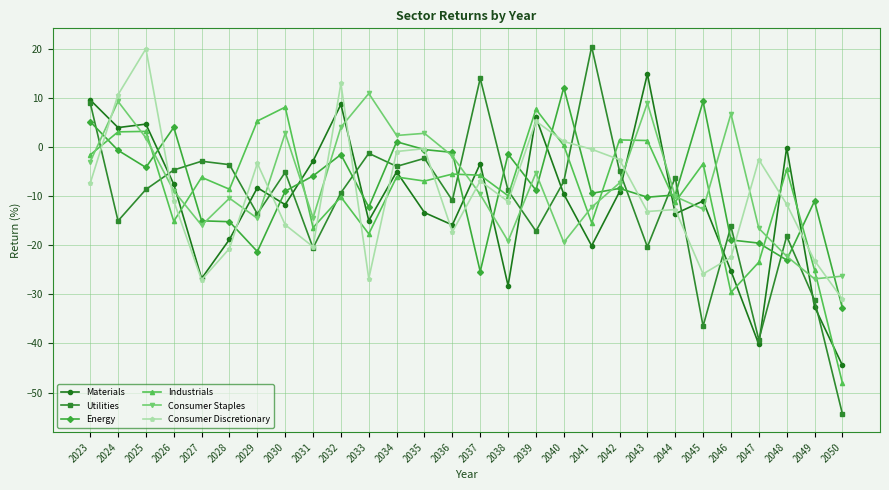

At how many categories does at least one series exceed -28?

28